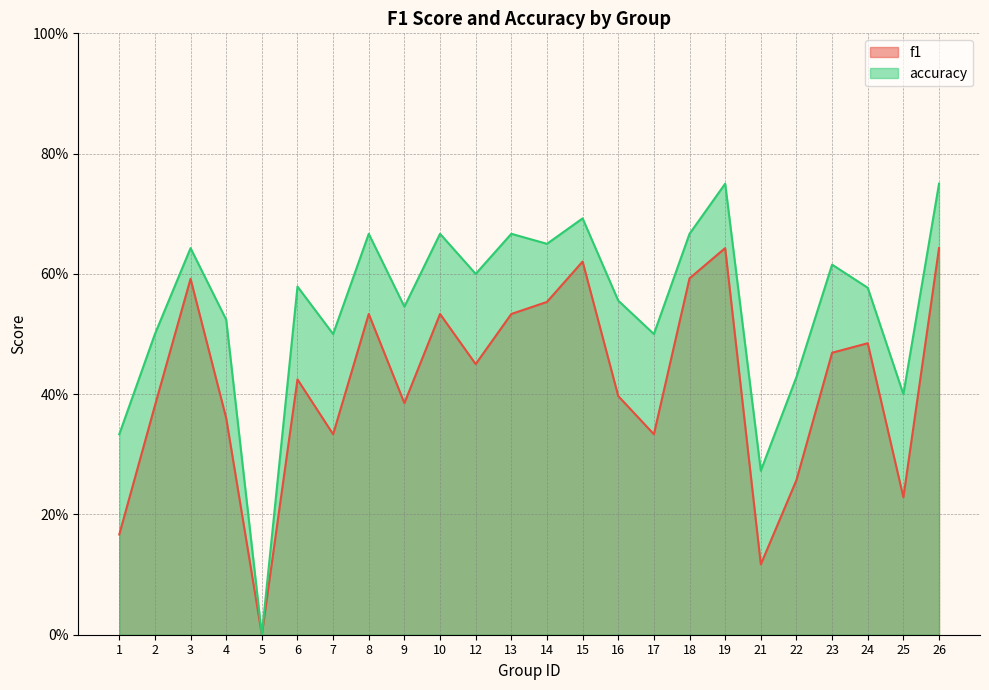

At 1, list the series in order from largest to smallest.

accuracy, f1